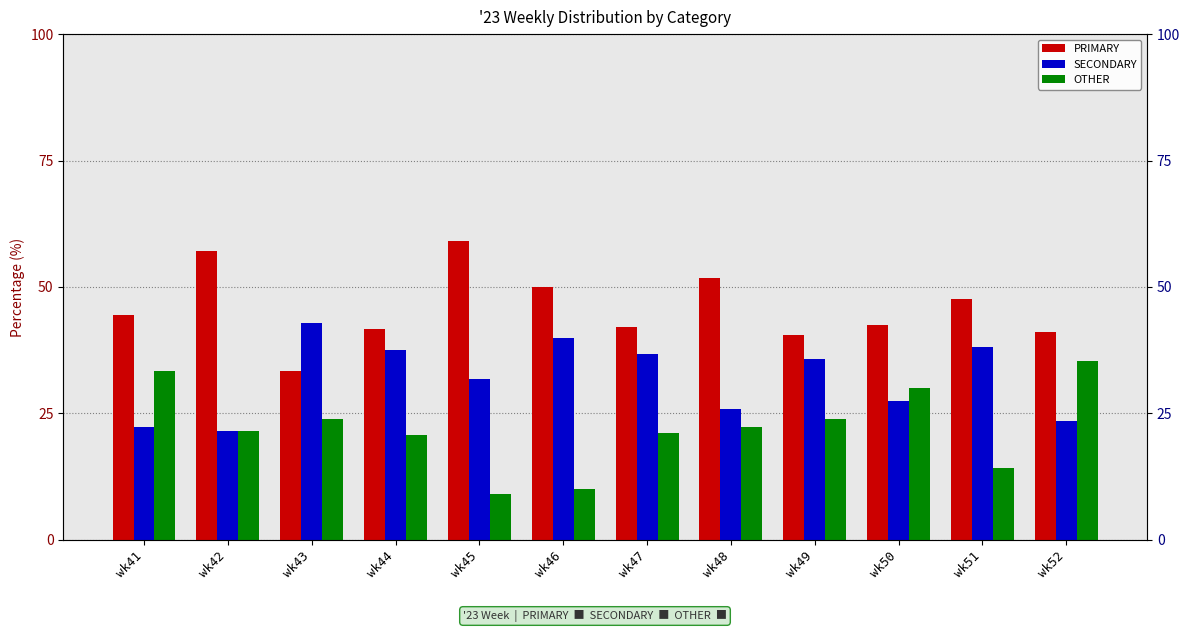

What is the difference between the maximum and minimum values in the PRIMARY series?

25.8